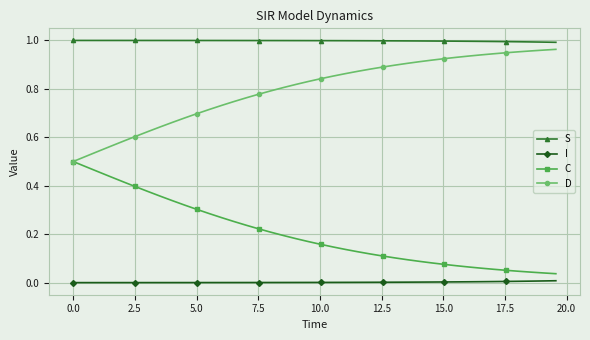

Which series has the largest total across all categories?

S